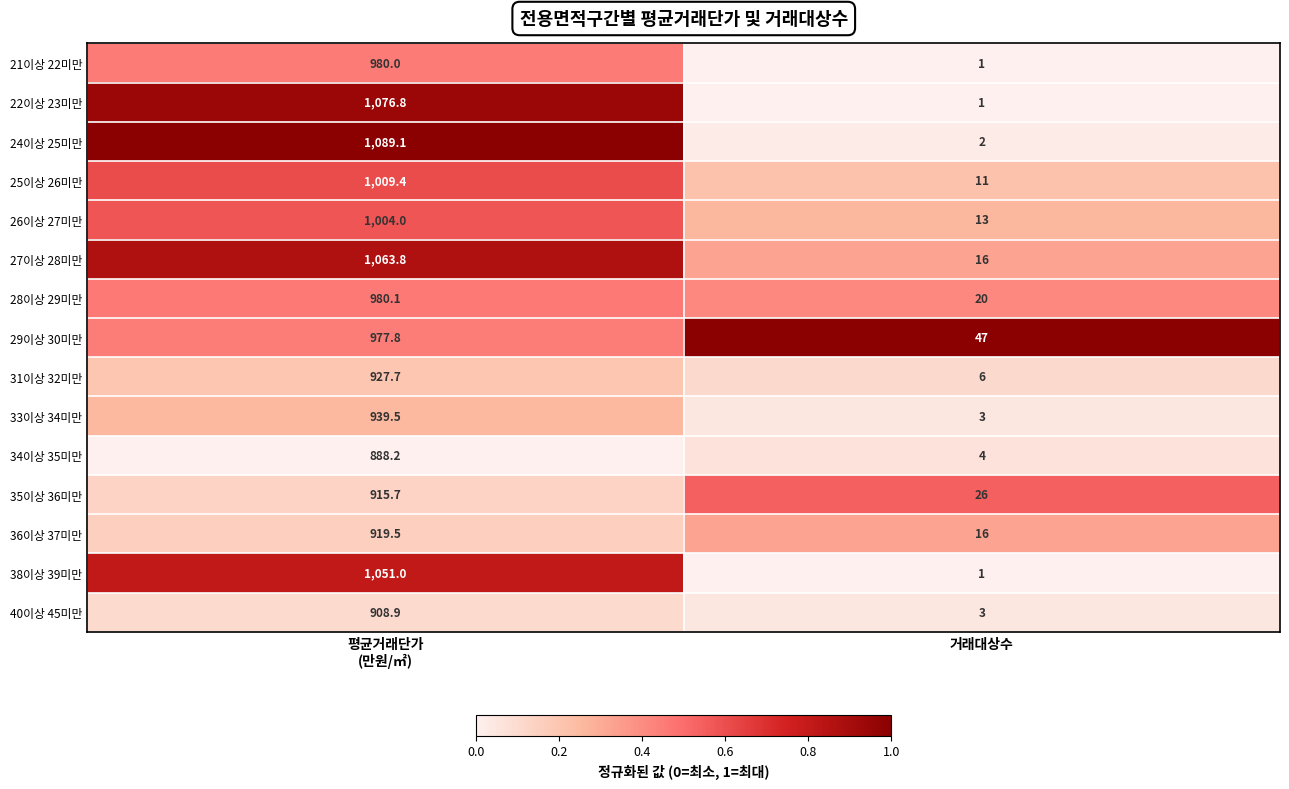

What is the average value of the 29이상 30미만 series?

512.4